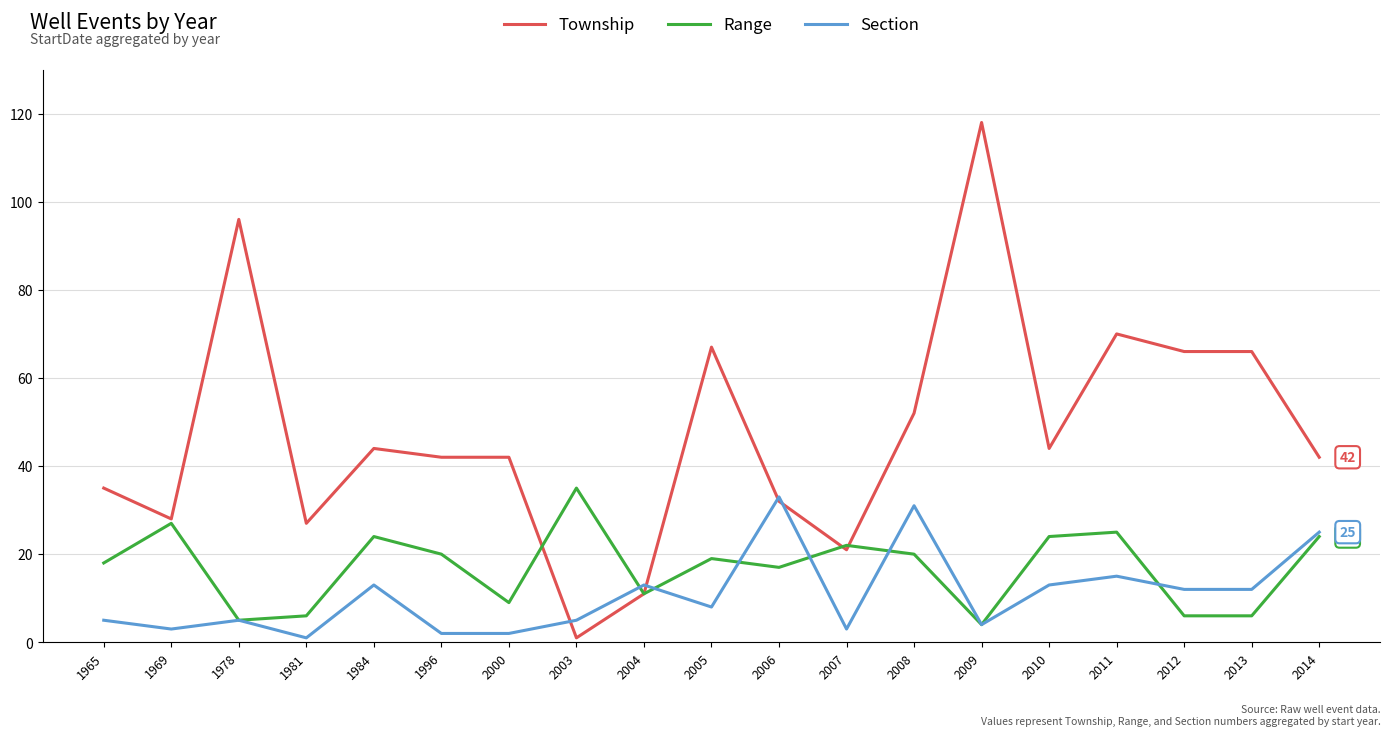

Reading left to right, transcribe all the data shown in this chart.

Township: 35	28	96	27	44	42	42	1	11	67	32	21	52	118	44	70	66	66	42
Range: 18	27	5	6	24	20	9	35	11	19	17	22	20	4	24	25	6	6	24
Section: 5	3	5	1	13	2	2	5	13	8	33	3	31	4	13	15	12	12	25